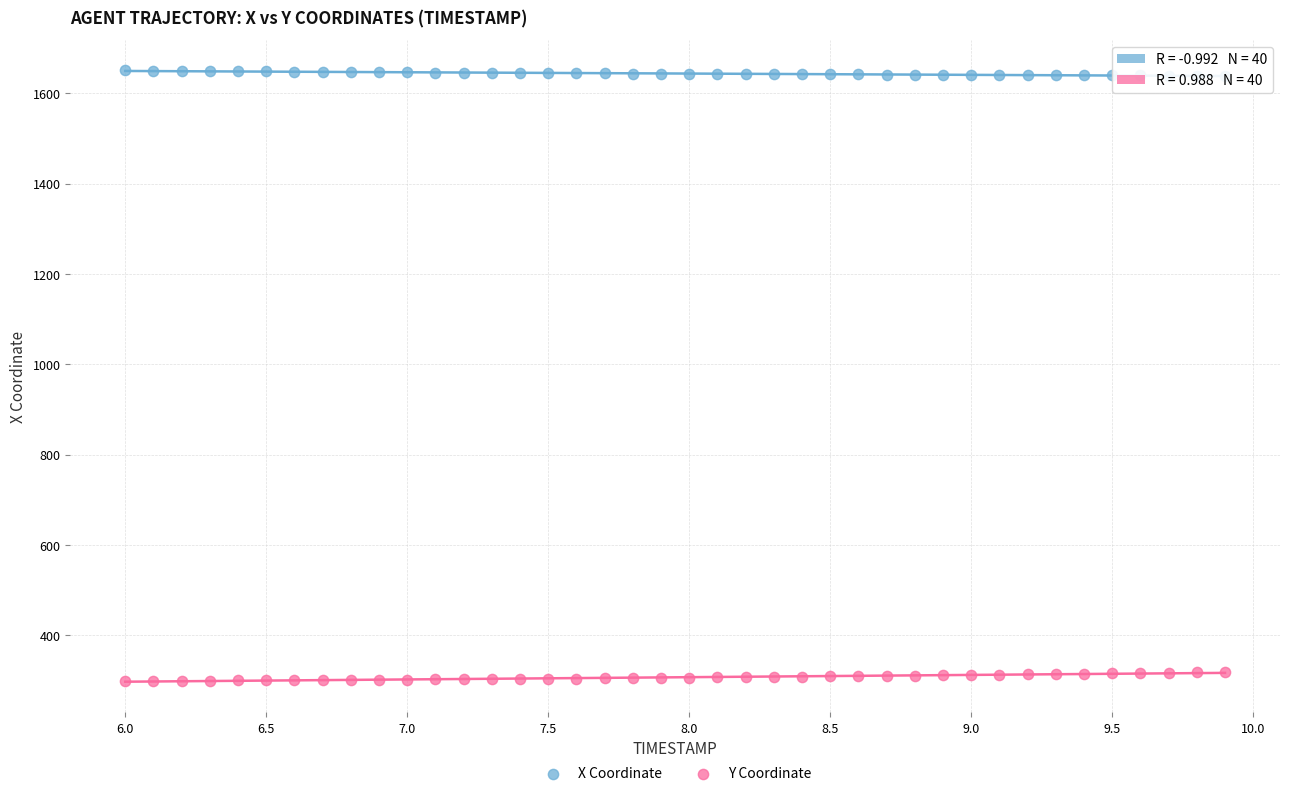

Which series contains the highest Y value?

X Coordinate